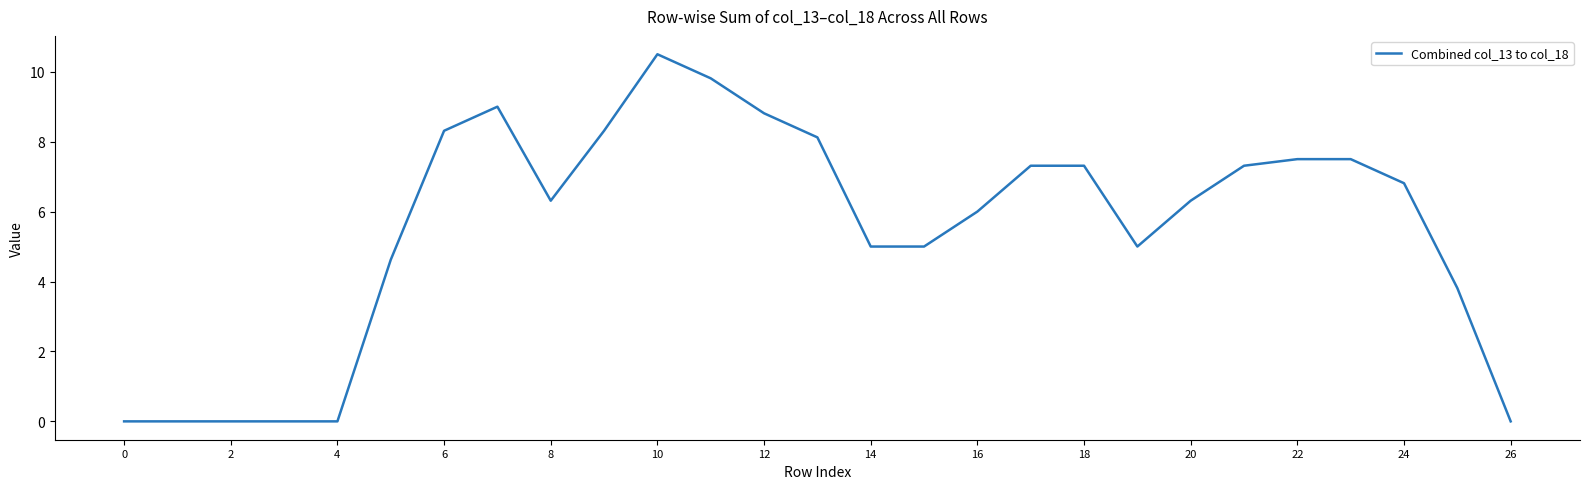

What is the difference between the second highest and second lowest values?

9.8